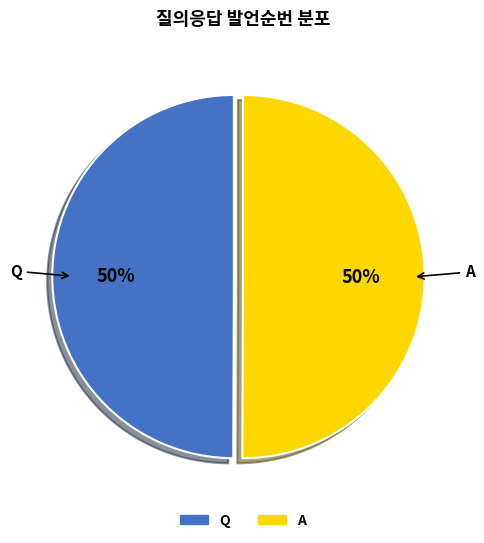

The Q slice represents 50% of the pie. True or false?

True